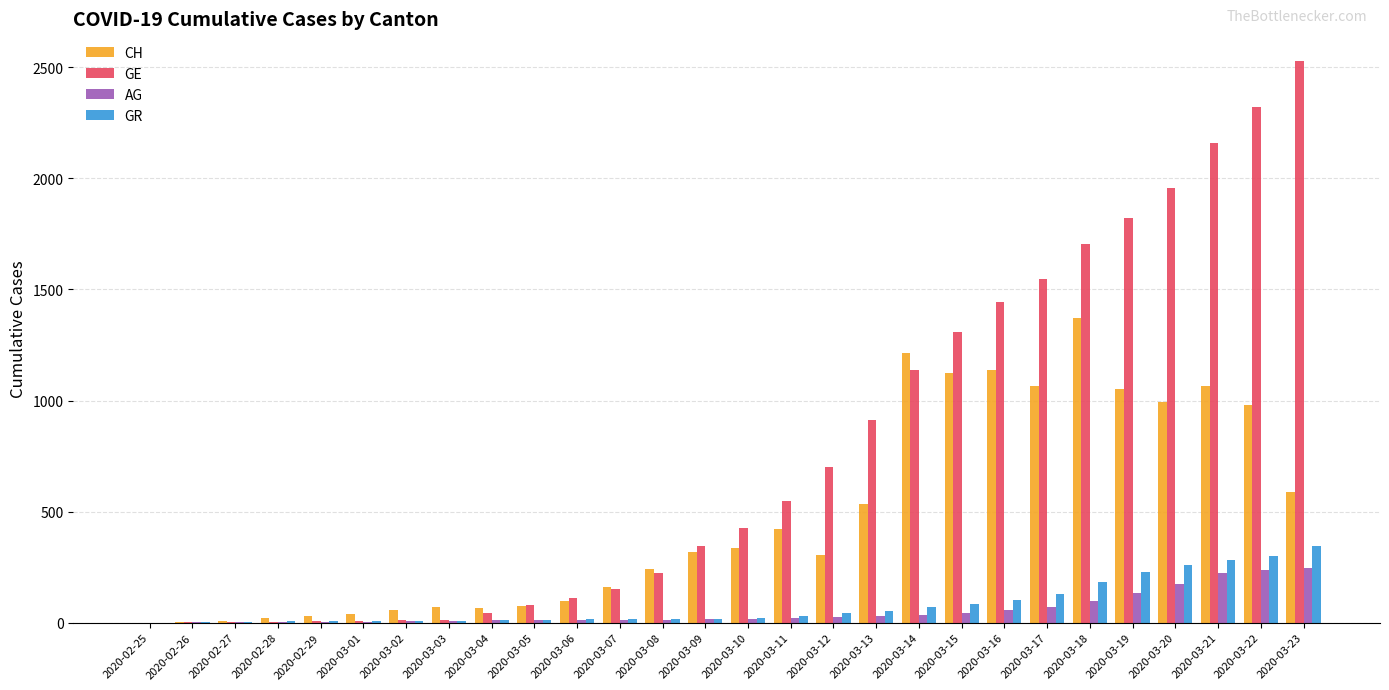

The value of CH at 2020-03-14 is 751. True or false?

False